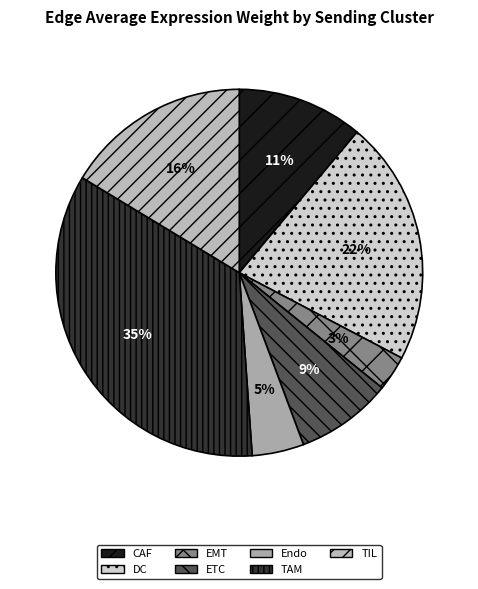

How many slices are in this pie chart?

7